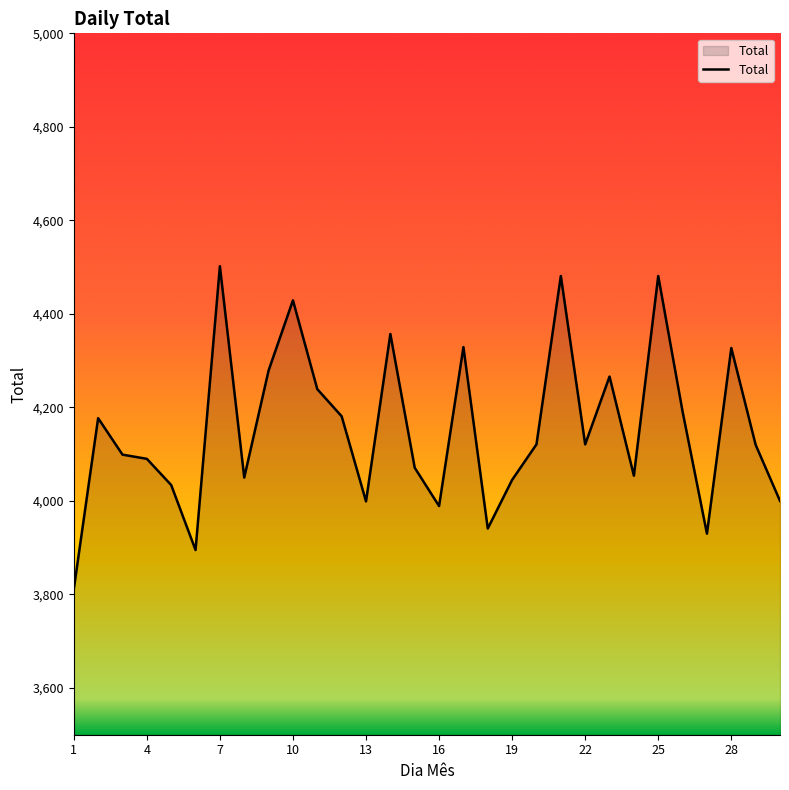

What is the smallest value displayed?

3811